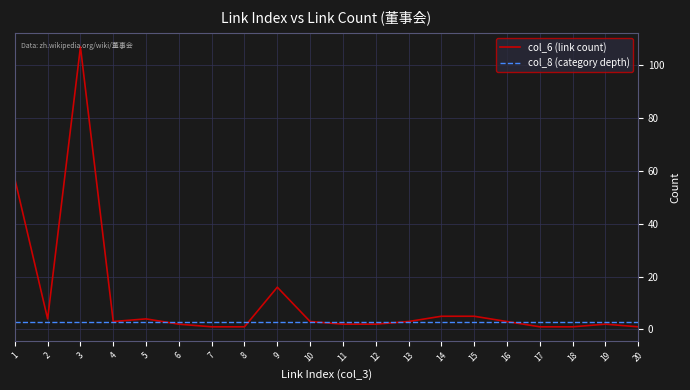

List the series in order of their overall mean, highest first.

col_6 (link count), col_8 (category depth)